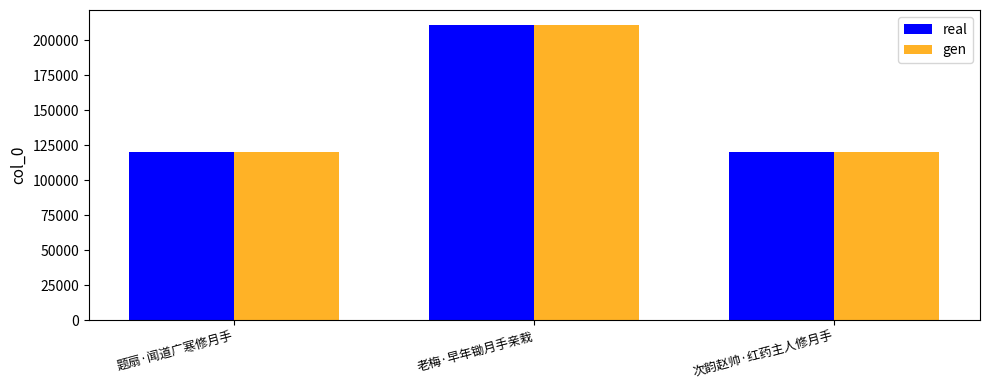

What is the total value across all series at 次韵赵帅·红药主人修月手?

240666